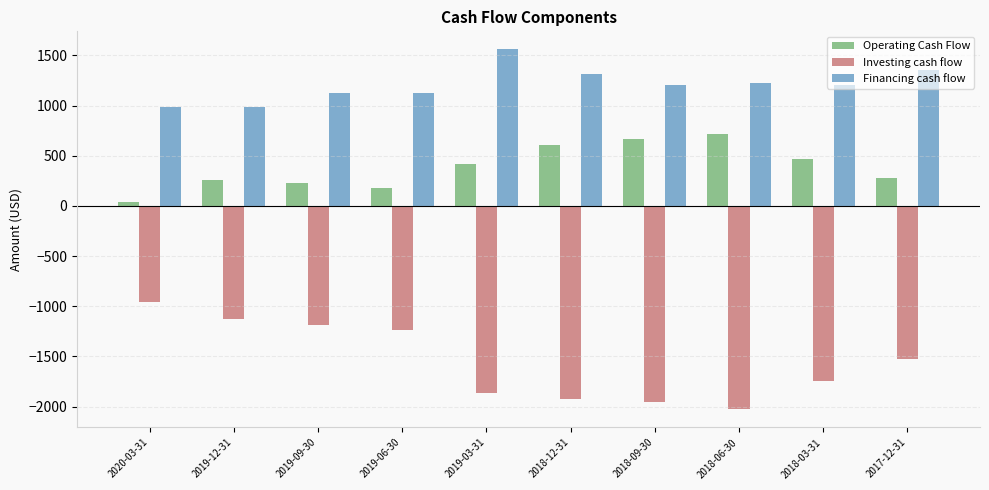

What is the difference between the highest and lowest values at 2018-09-30?

3150.0